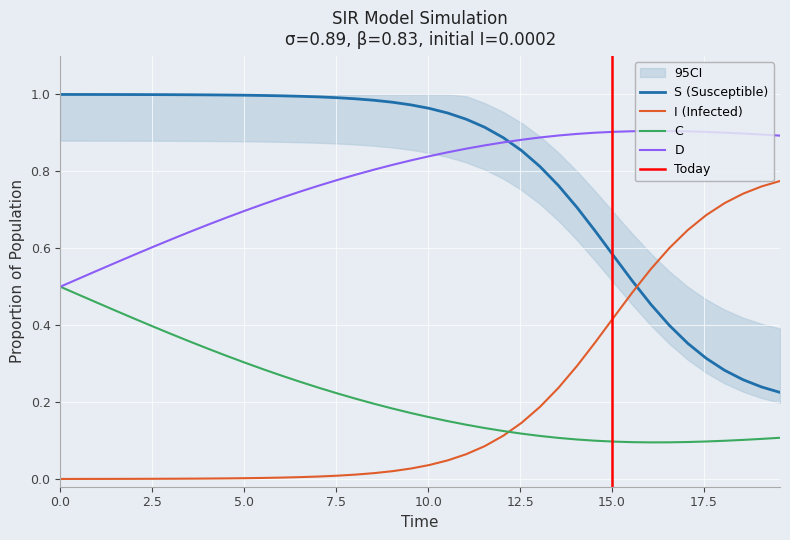

Count the number of categories in the chart.

40